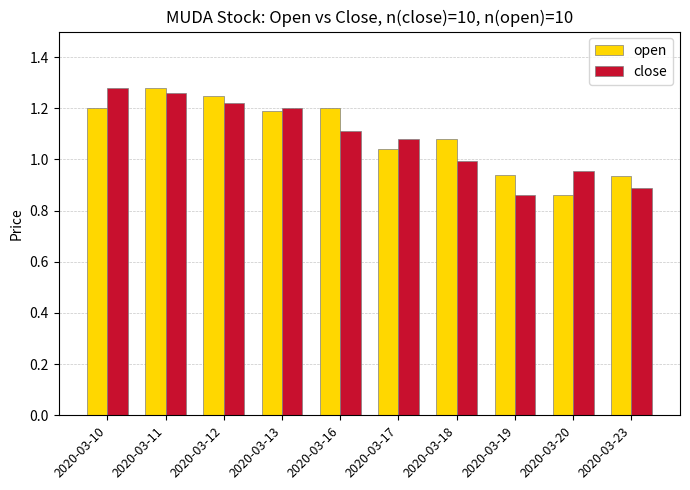

Rank the series at 2020-03-20 from highest to lowest value.

close, open